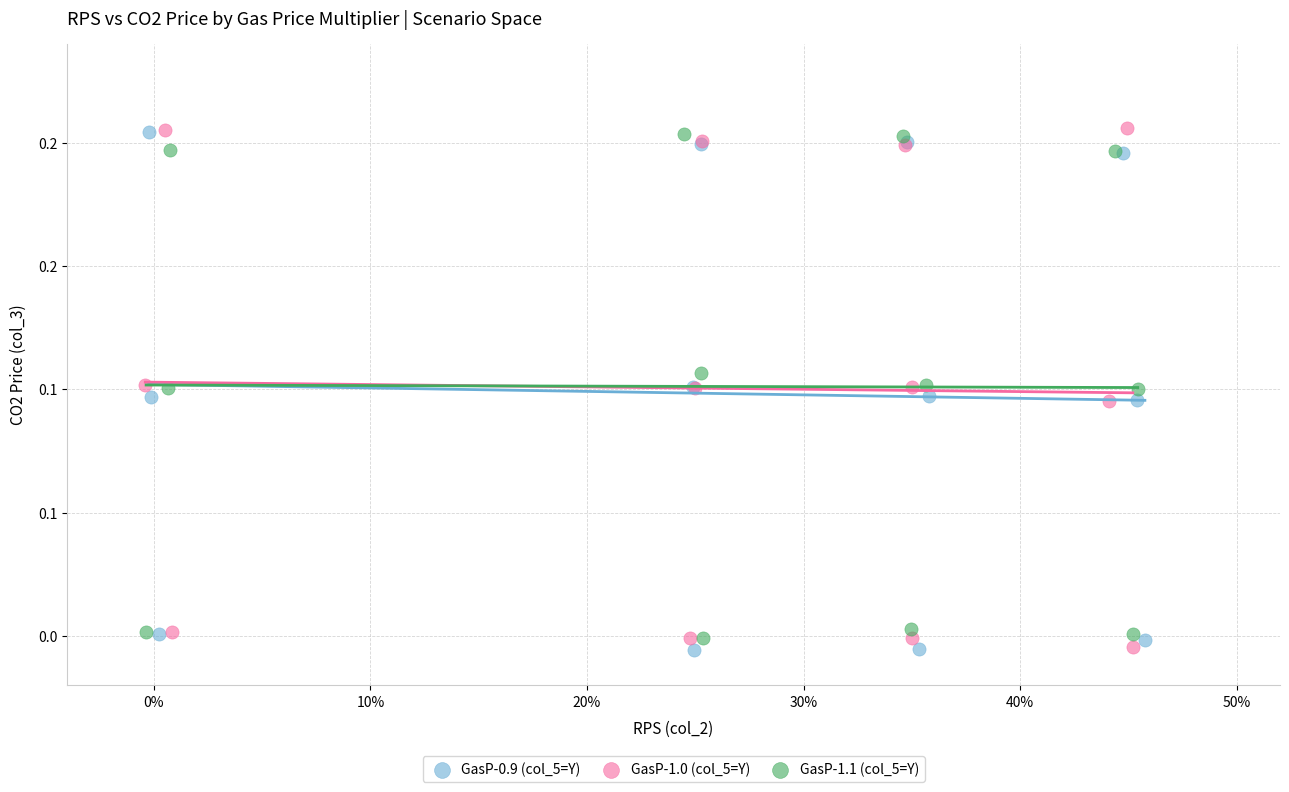

What are all the series names shown in the legend?

GasP-0.9 (col_5=Y), GasP-1.0 (col_5=Y), GasP-1.1 (col_5=Y)